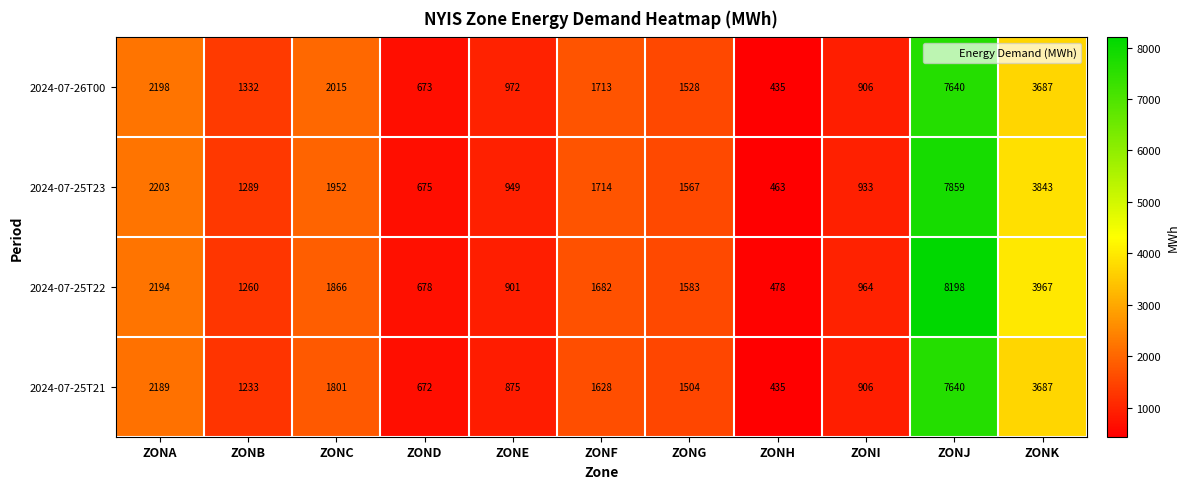

How many distinct data groups are displayed?

4